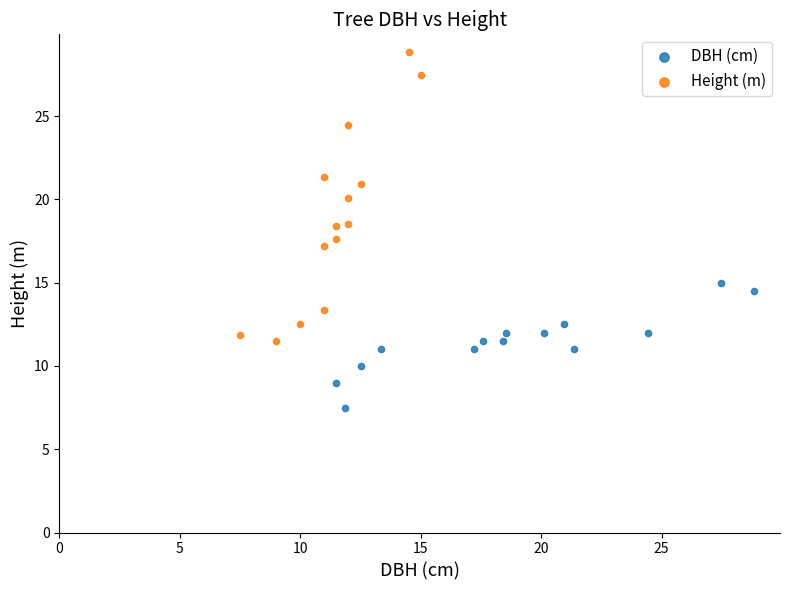

Which series has the widest spread of Y values?

Height (m)